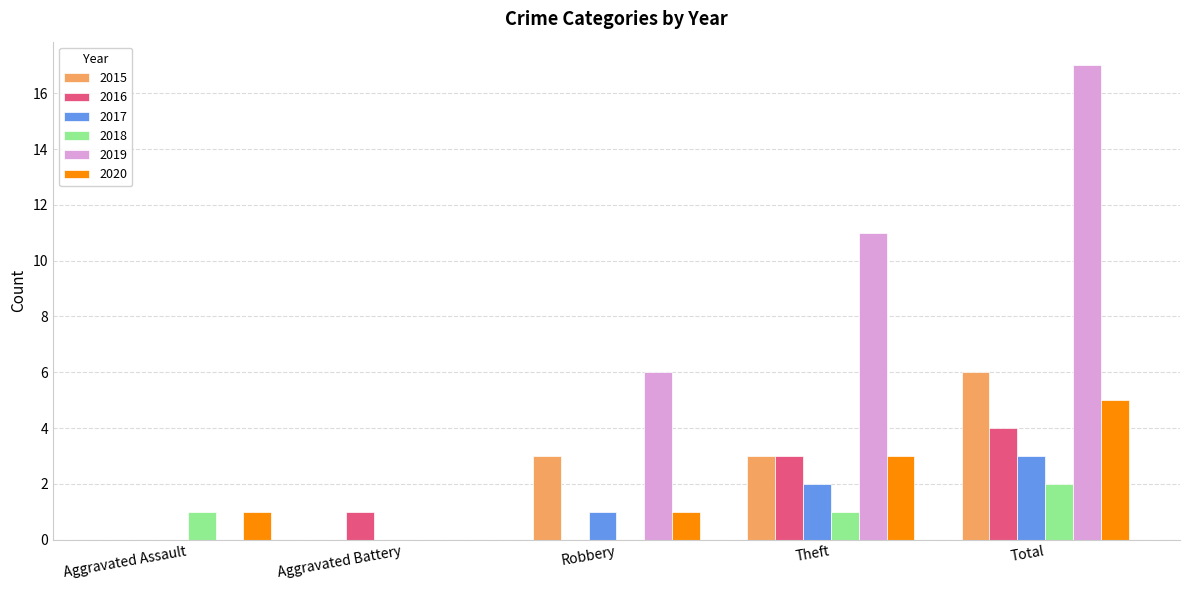

At which category is the sum across all series the highest?

Total